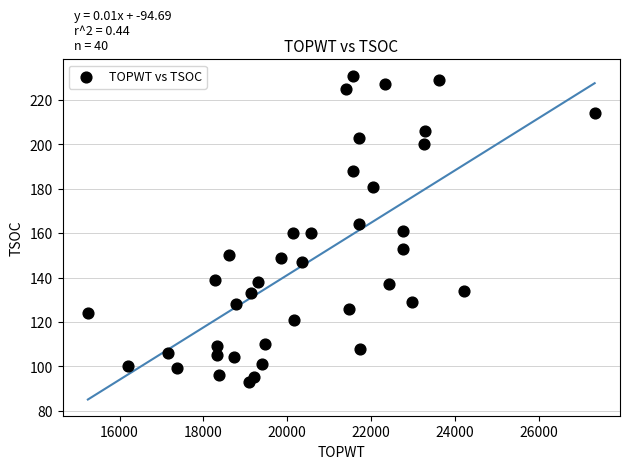

What is the range of Y values (max minus min)?

138